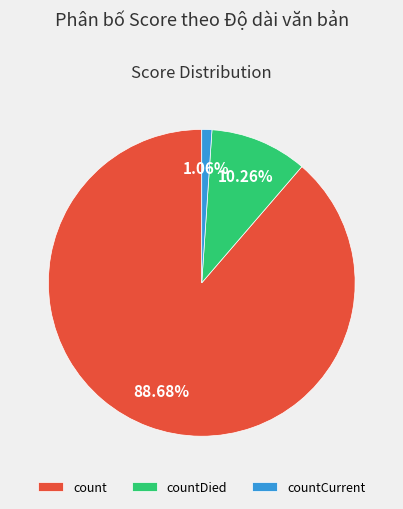

What percentage is the count slice, to the nearest percent?

89%